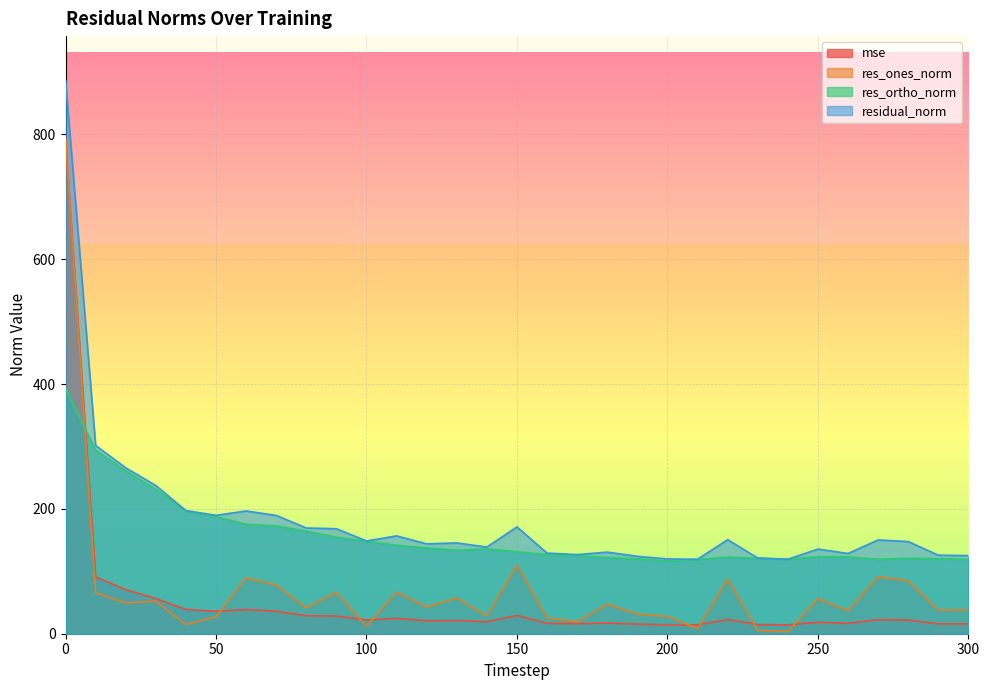

What is the lowest value of the res_ortho_norm series?

116.5